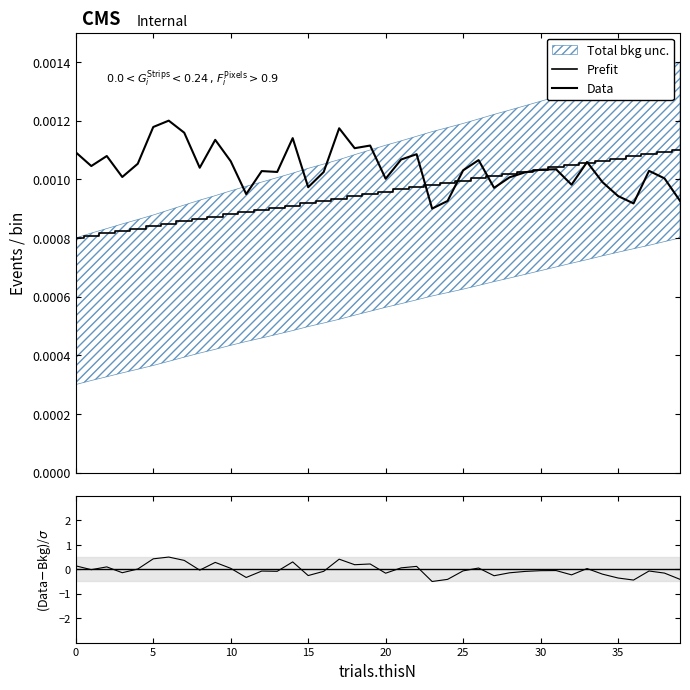

At how many categories does at least one series exceed 0?

40